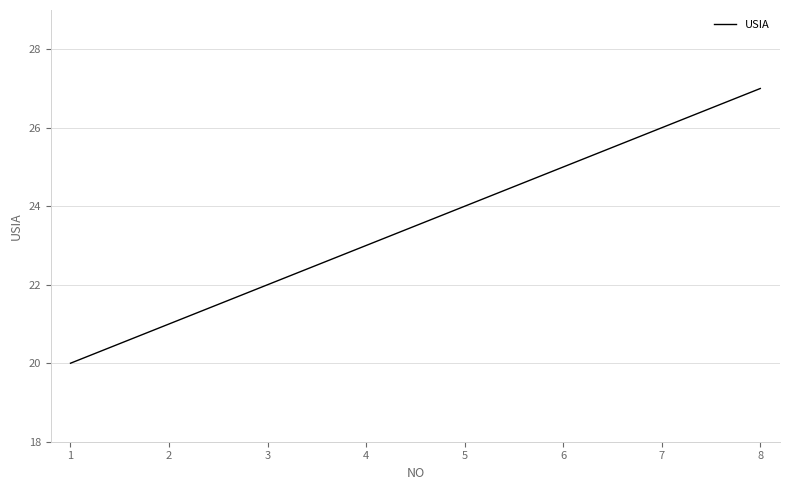

Read the value at 6.

25